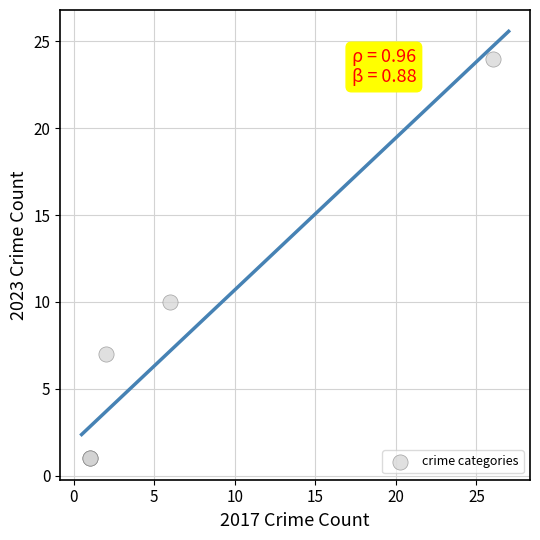

What Y value in the scatter plot is closest to 12?

10